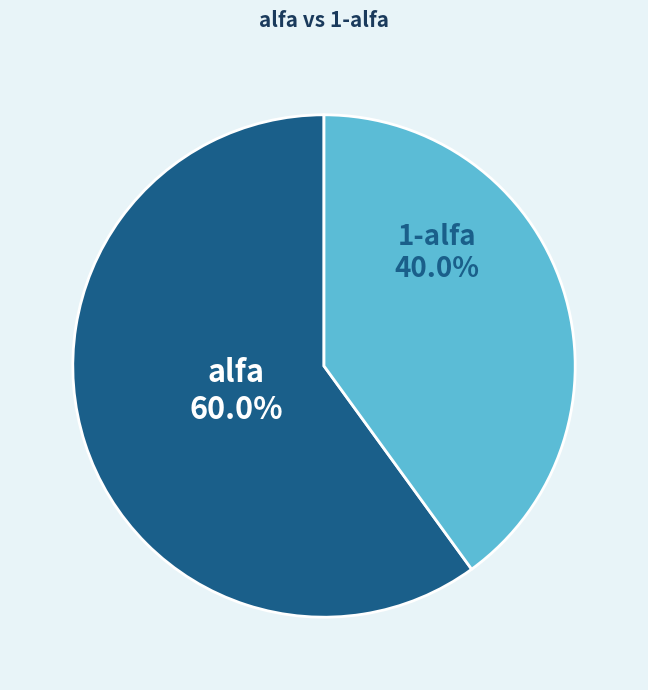

What percentage is the 1-alfa slice, to the nearest percent?

40%